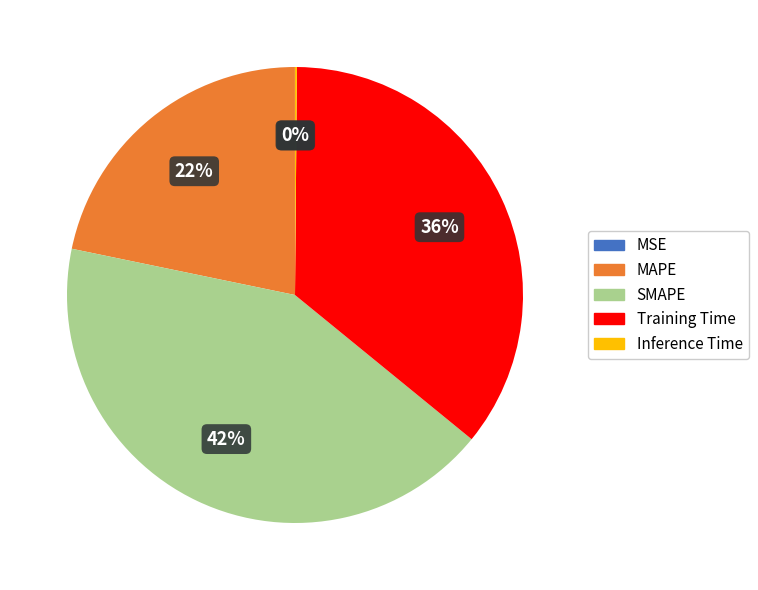

Combined, do Training Time and SMAPE account for over 50%?

Yes